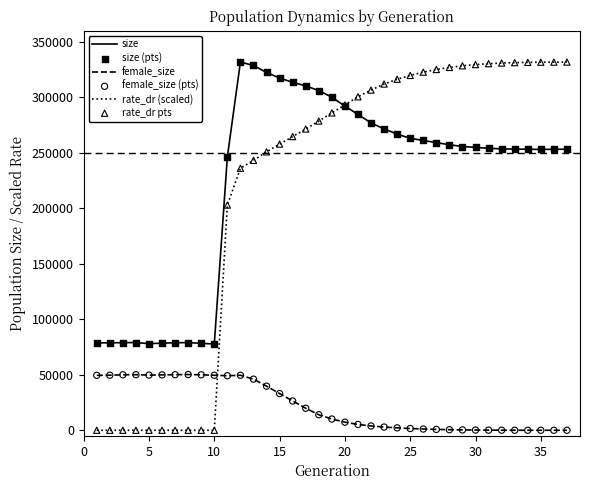

Which series has the widest spread of values?

rate_dr (scaled)